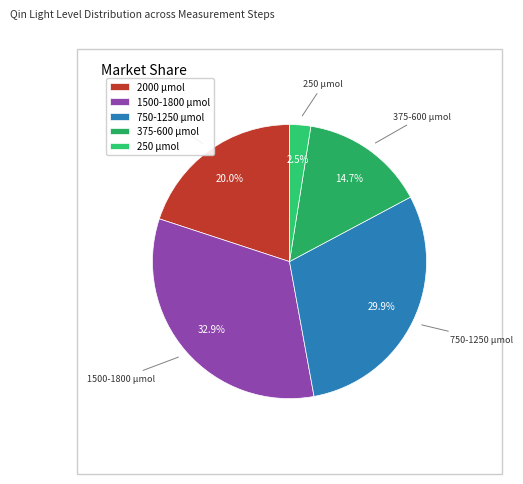

What percentage do 750-1250 µmol and 250 µmol together represent?

32.4%